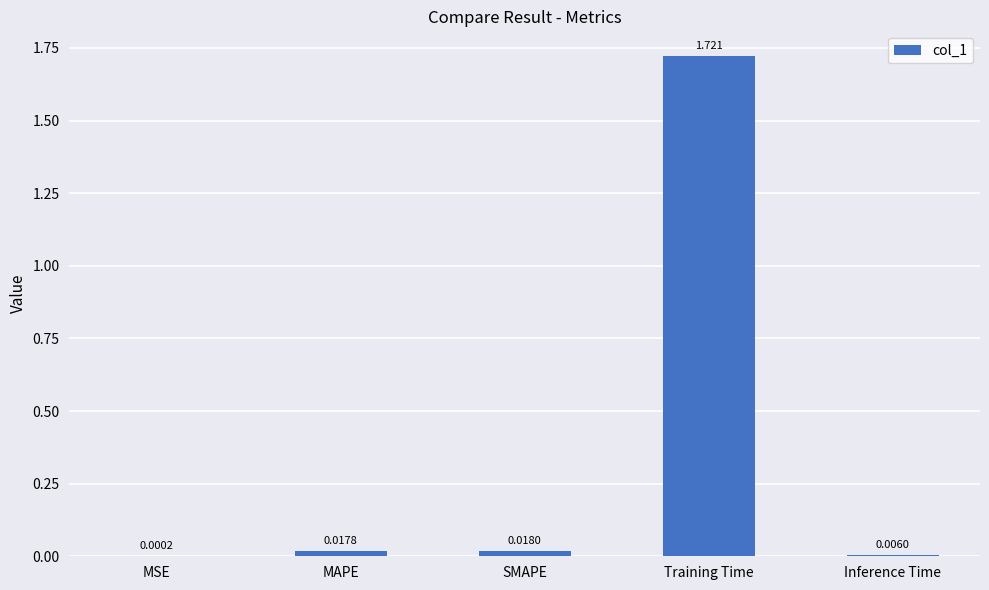

Which has a higher value, Training Time or MAPE?

Training Time